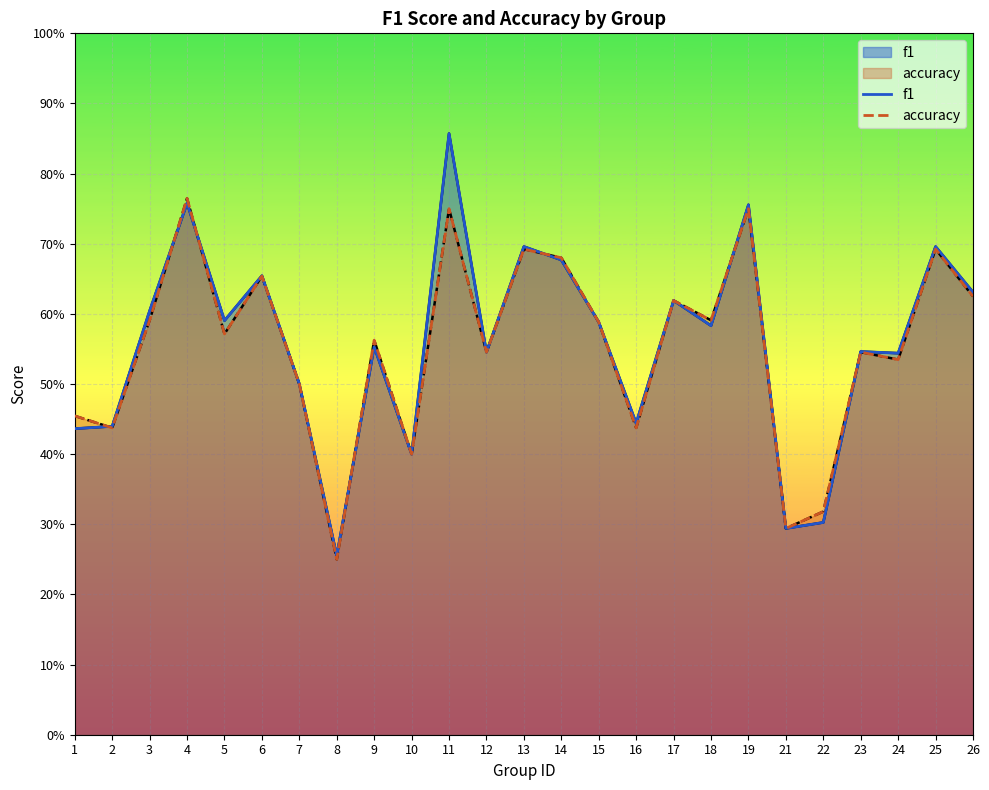

What are all the series names shown in the legend?

f1, accuracy